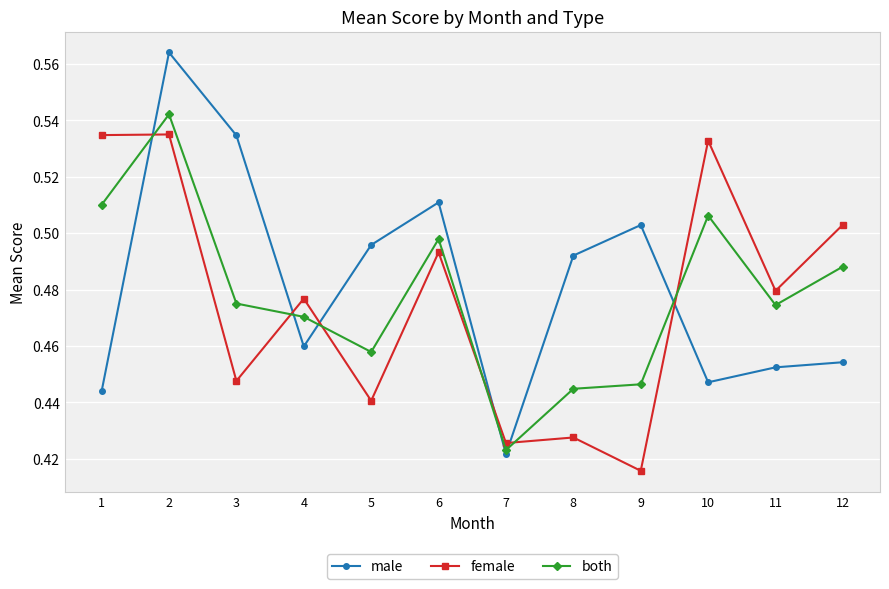

In male, how many points are lower than both neighbors (excluding endpoints)?

3